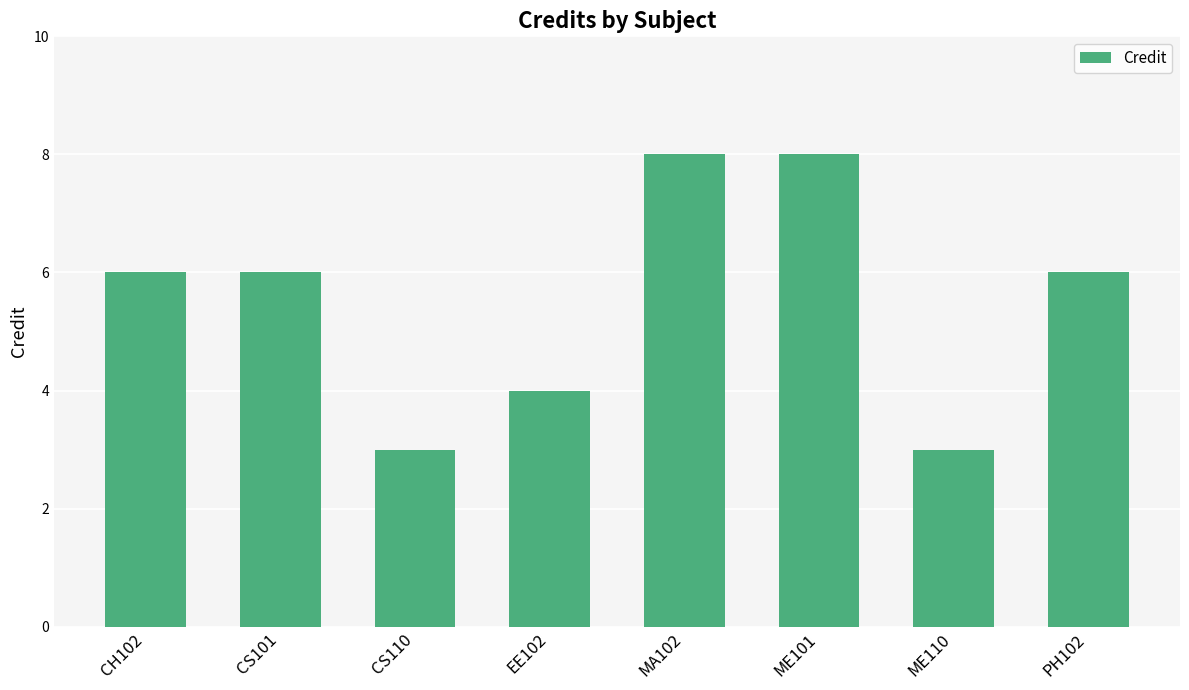

True or false: the data shows 6 at CH102.

True